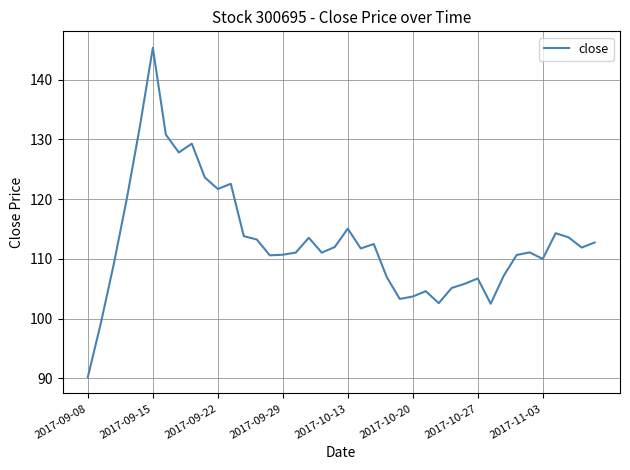

What is the smallest value displayed?

90.2